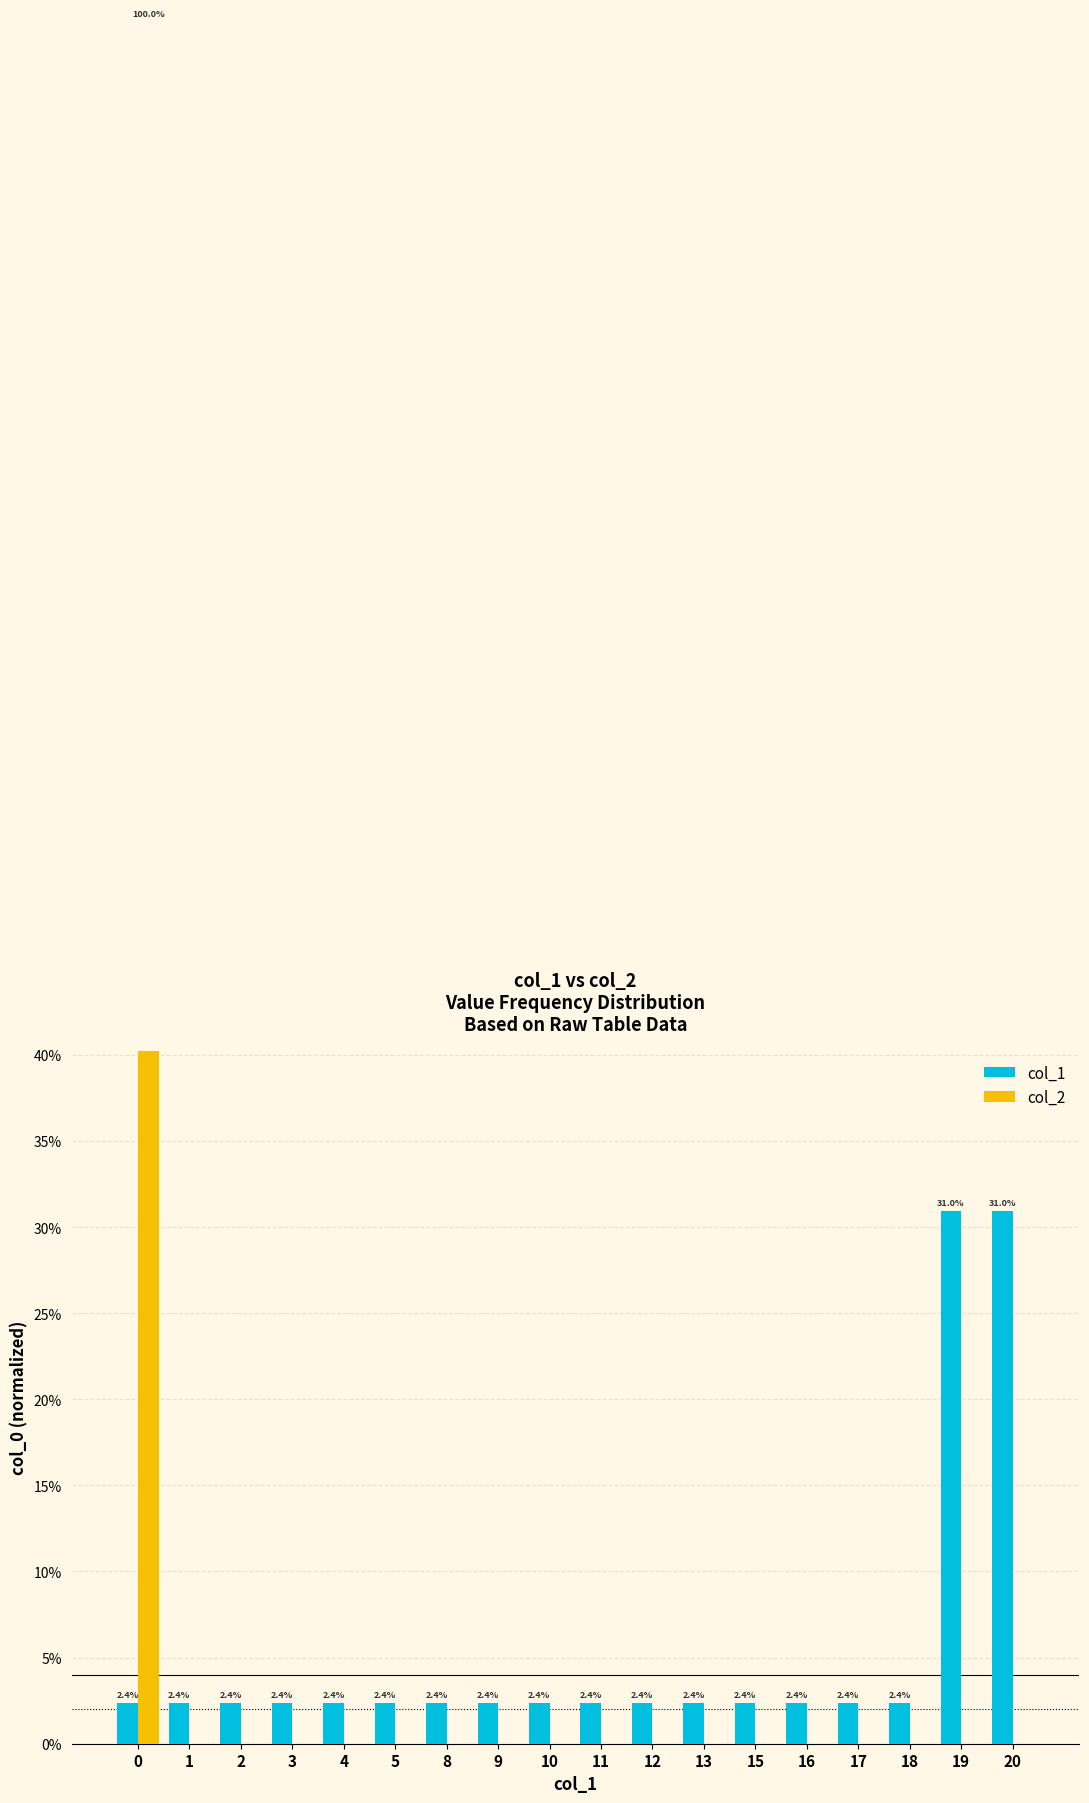

What is the maximum value shown in the chart?

1.0